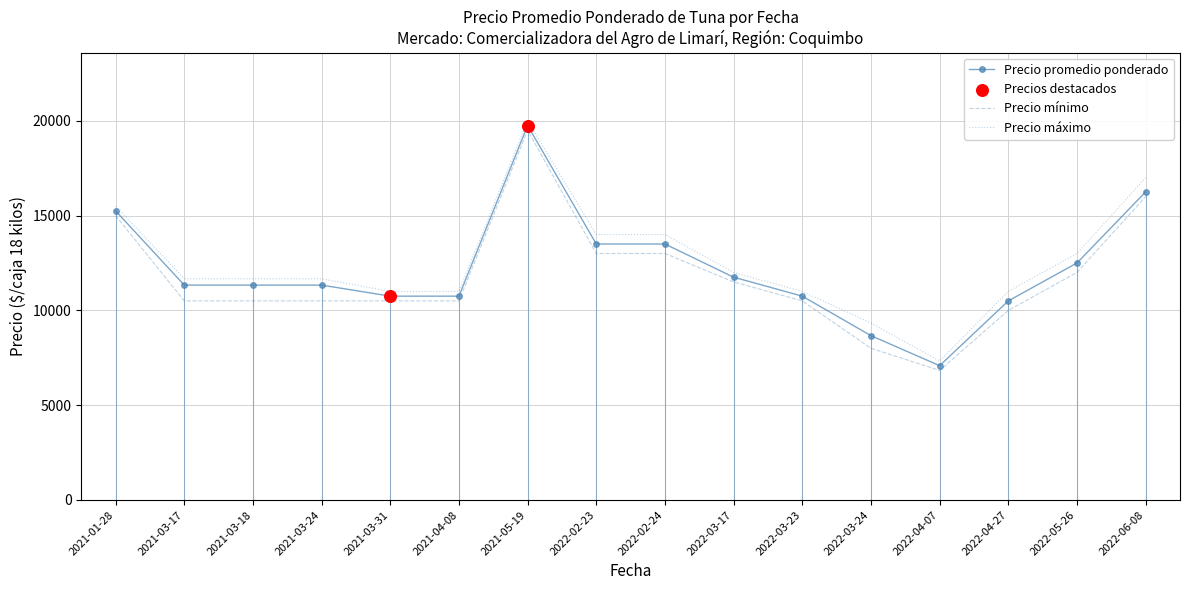

At which category is the sum across all series the highest?

2021-05-19